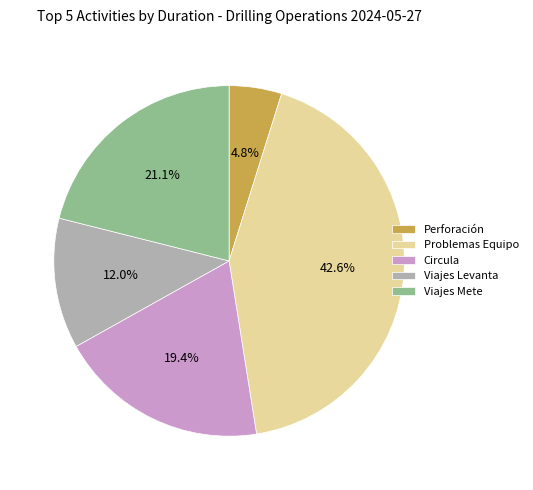

To the nearest percent, what portion does Circula represent?

19%